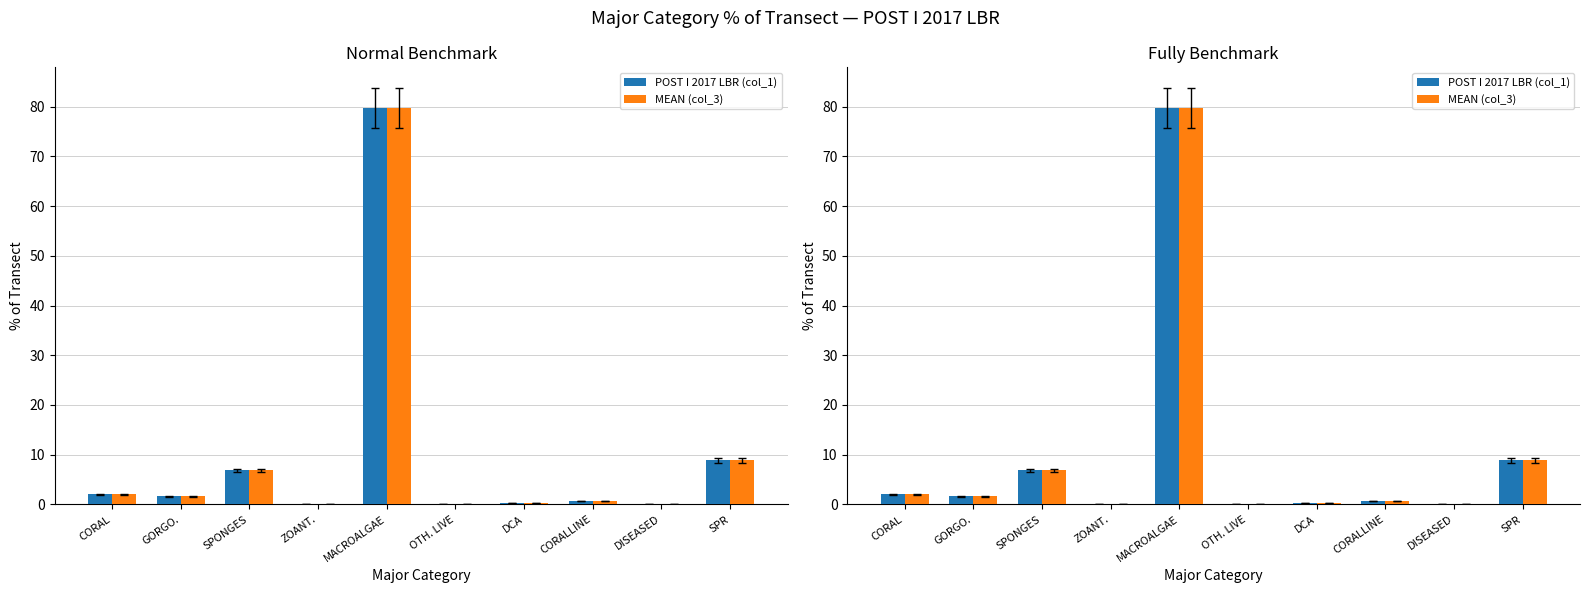

Where is POST I 2017 LBR (col_1) nearest to the value 39?

SPR